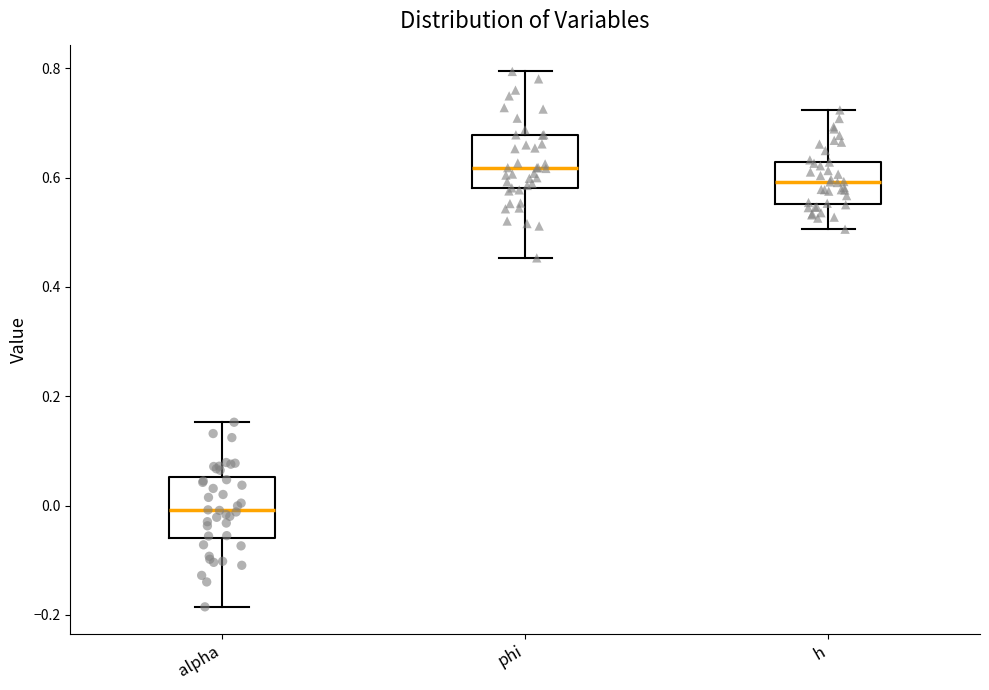

Reading left to right, transcribe this box plot: for each box, give where its median line is, the range the box spans, and where its two whiskers end, as read against the y-axis. The values are not printed on the chart, so give them approximately, as read against the axis.

alpha: median 0.00, box -0.06 to 0.06, whiskers -0.18 to 0.16
phi: median 0.62, box 0.58 to 0.68, whiskers 0.46 to 0.80
h: median 0.60, box 0.56 to 0.62, whiskers 0.50 to 0.72